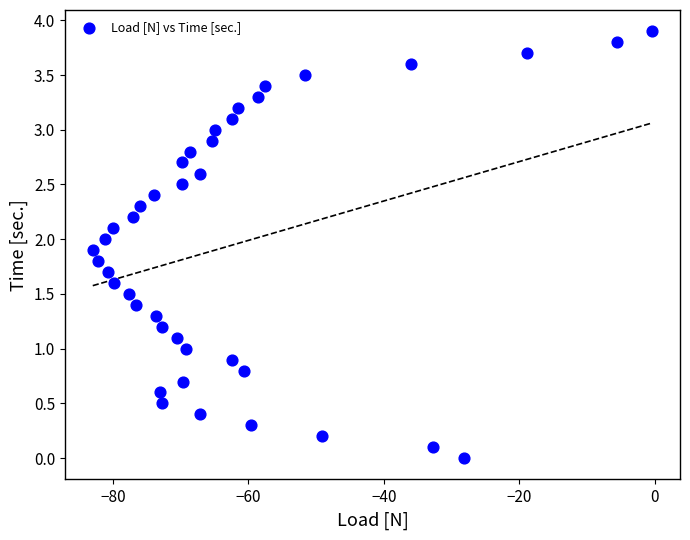

What is the range of Y values (max minus min)?

3.9